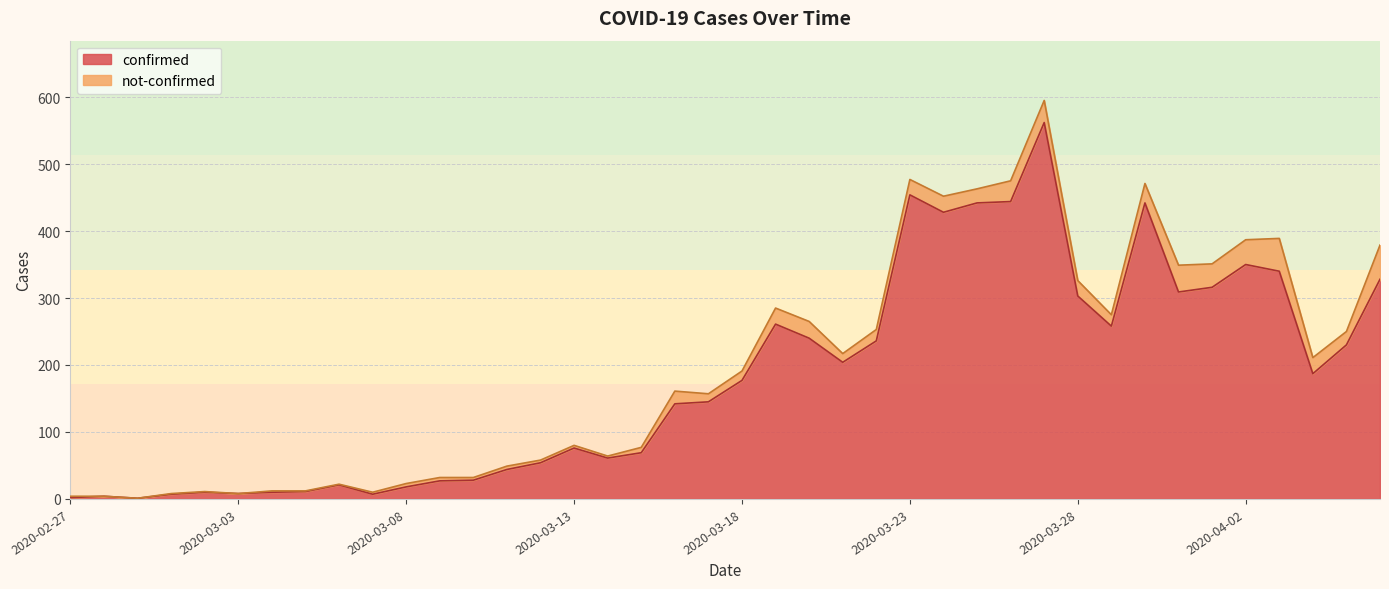

What is the sum of all values?

7256